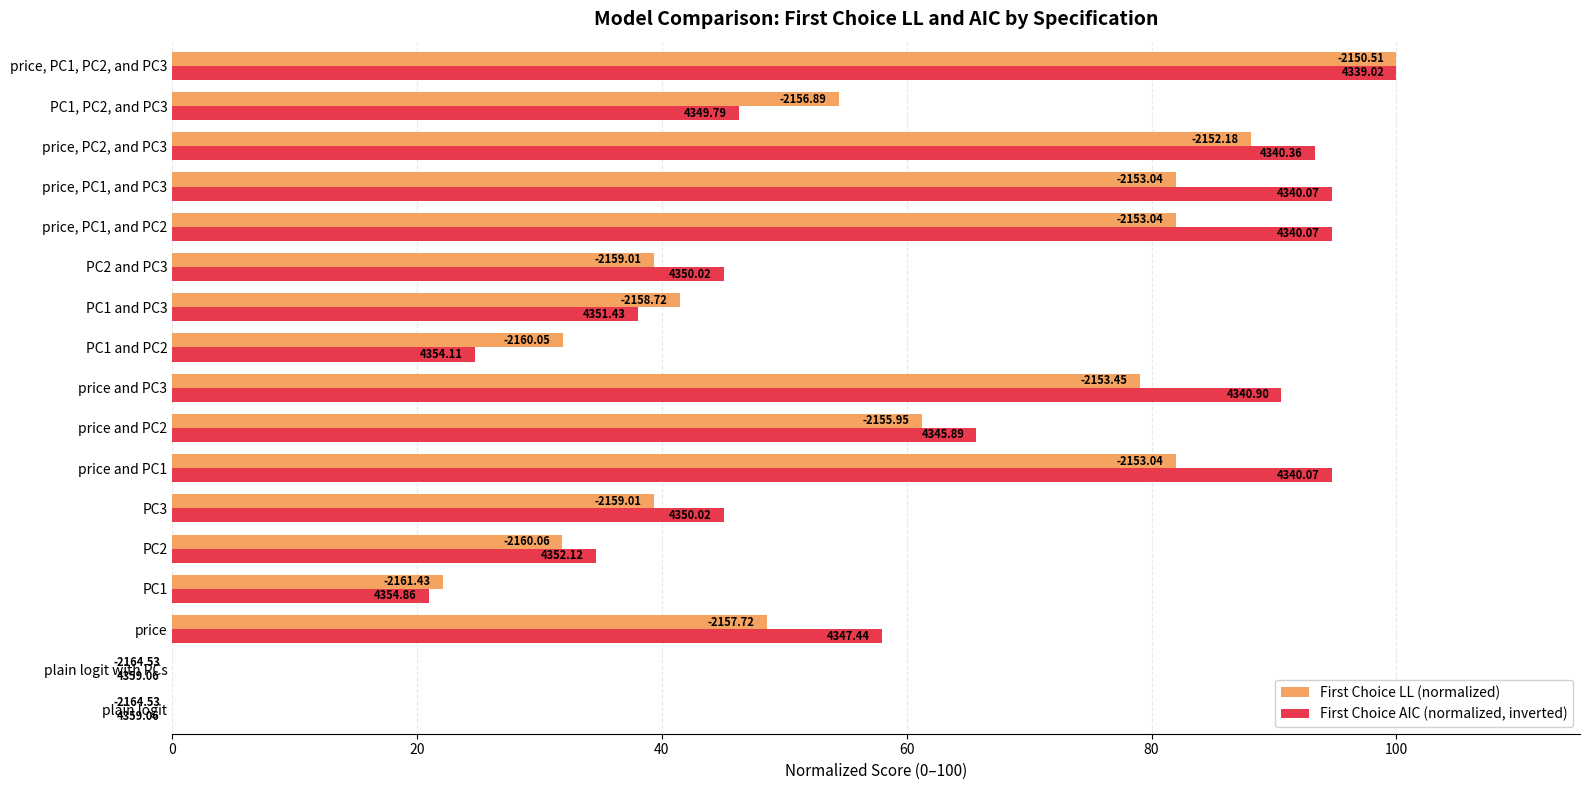

What are all the series names shown in the legend?

First Choice LL (normalized), First Choice AIC (normalized, inverted)